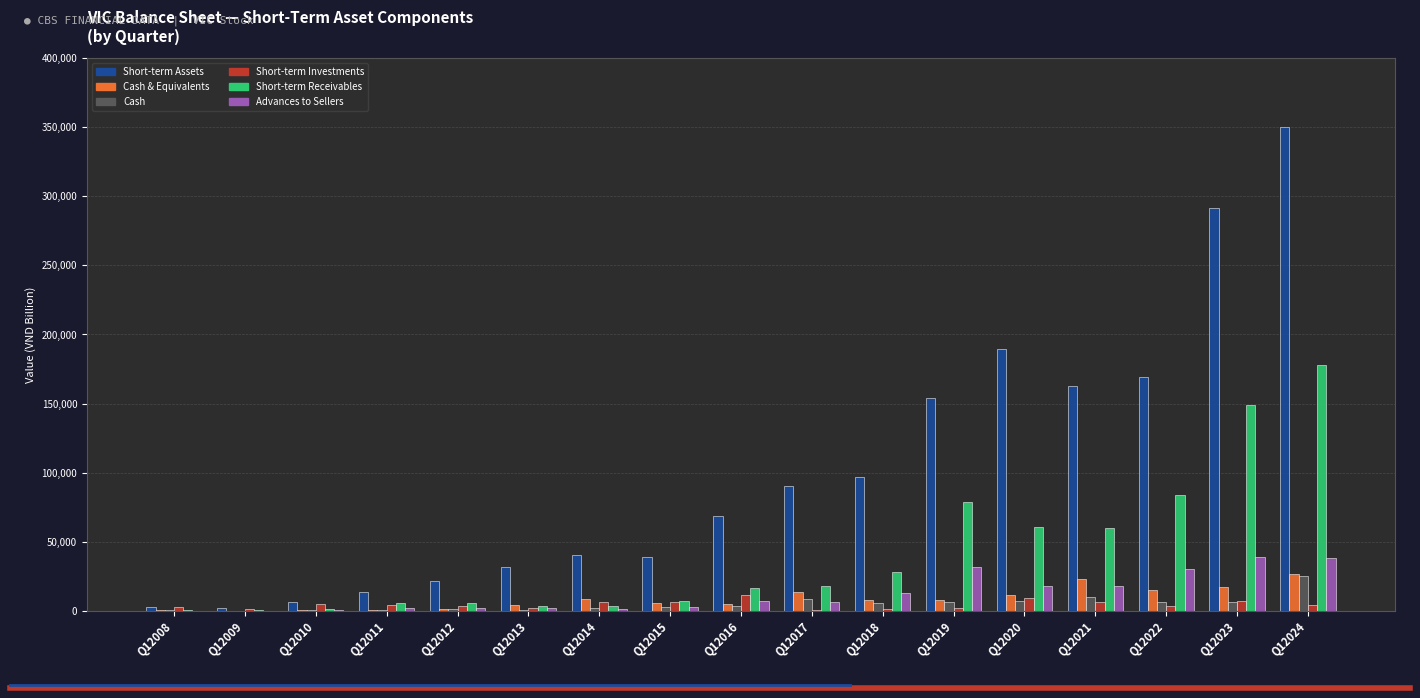

How many categories are shown in the chart?

17